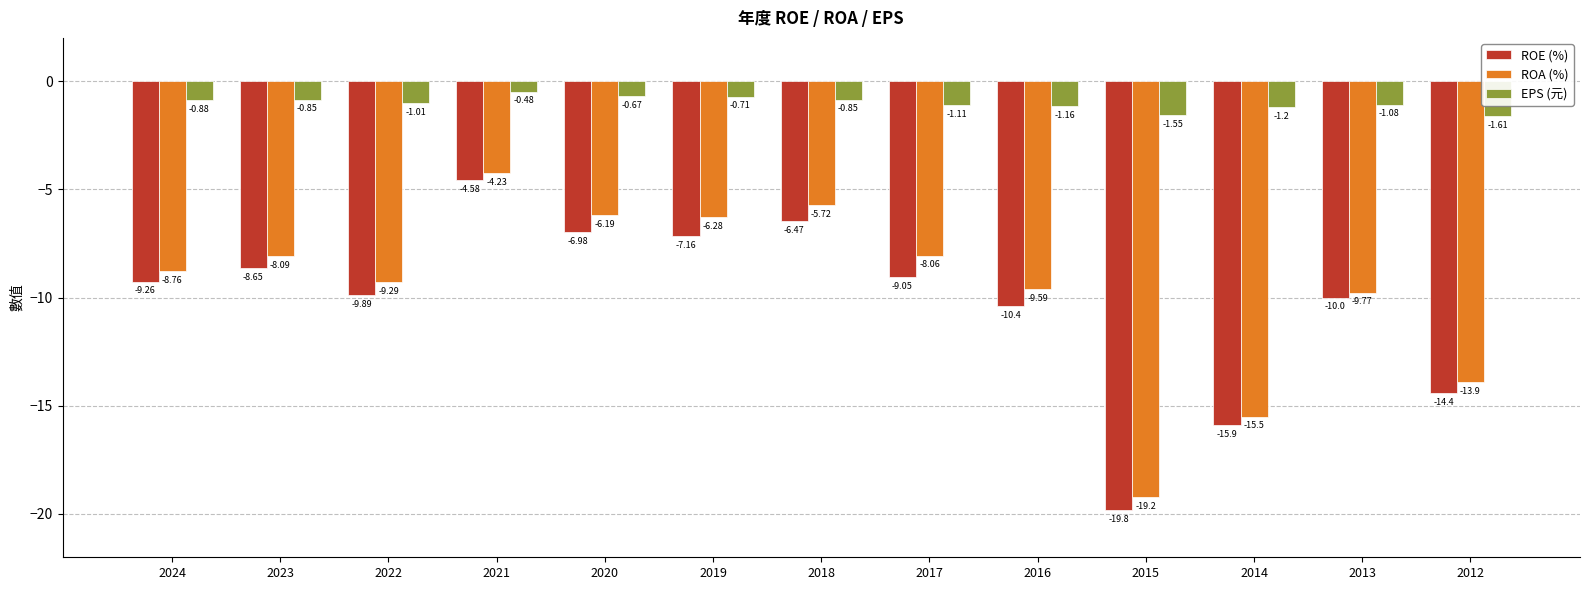

Rank the series at 2014 from highest to lowest value.

EPS (元), ROA (%), ROE (%)